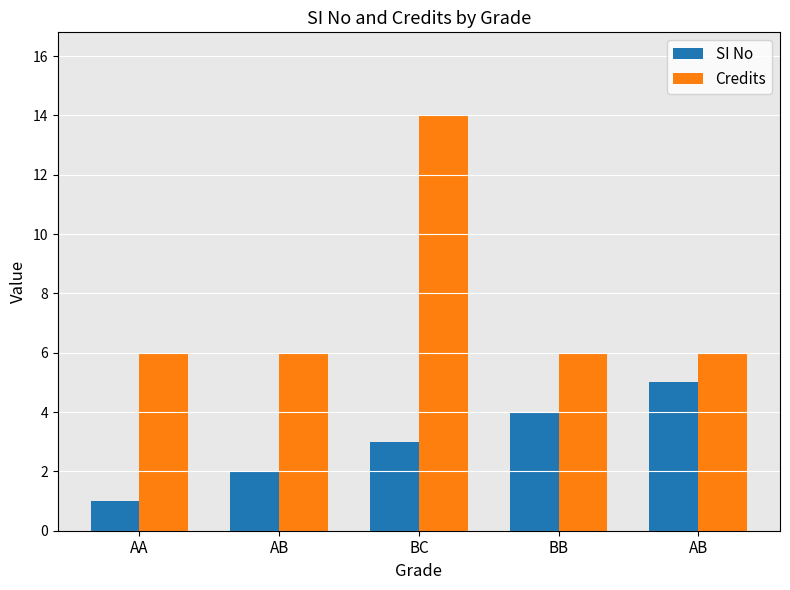

How many data points in SI No are less than 3?

2